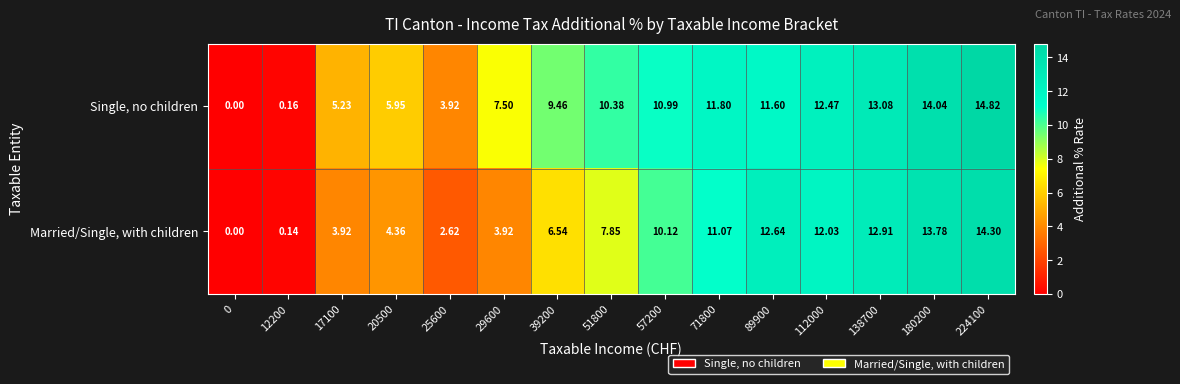

At which category is the sum across all series the highest?

224100